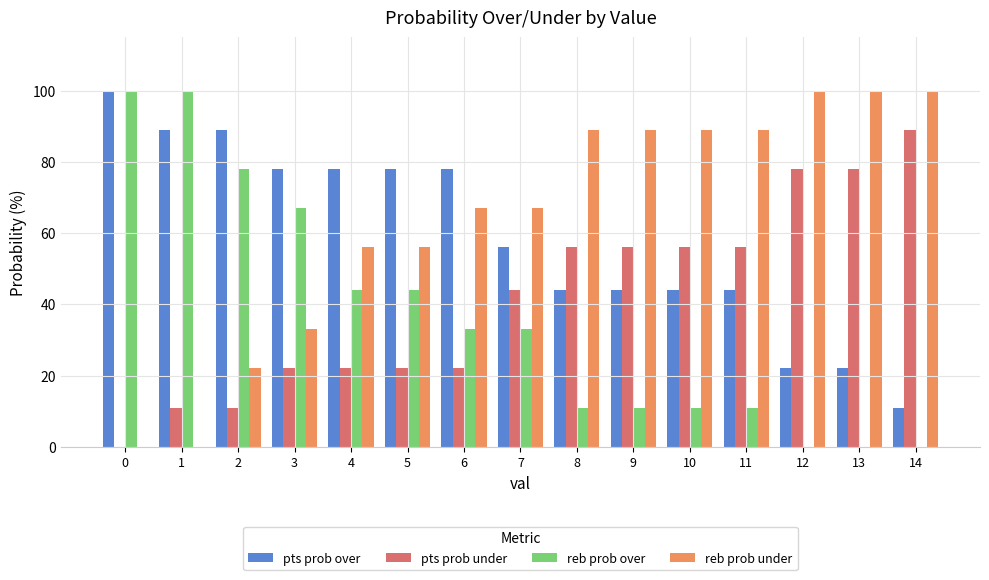

Reading left to right, extract all data points from this chart.

pts prob over: 100	89	89	78	78	78	78	56	44	44	44	44	22	22	11
pts prob under: 0	11	11	22	22	22	22	44	56	56	56	56	78	78	89
reb prob over: 100	100	78	67	44	44	33	33	11	11	11	11	0	0	0
reb prob under: 0	0	22	33	56	56	67	67	89	89	89	89	100	100	100